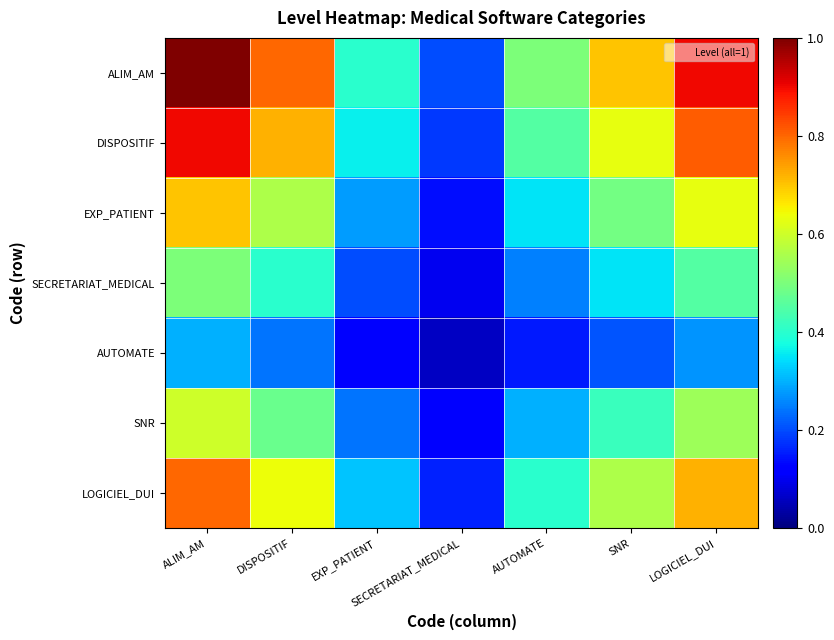

Reading left to right, transcribe all the data shown in this chart.

ALIM_AM: ALIM_AM=1.0	DISPOSITIF=0.8	EXP_PATIENT=0.4	SECRETARIAT_MEDICAL=0.2	AUTOMATE=0.5	SNR=0.7	LOGICIEL_DUI=0.9
DISPOSITIF: ALIM_AM=0.9	DISPOSITIF=0.7	EXP_PATIENT=0.4	SECRETARIAT_MEDICAL=0.2	AUTOMATE=0.5	SNR=0.6	LOGICIEL_DUI=0.8
EXP_PATIENT: ALIM_AM=0.7	DISPOSITIF=0.6	EXP_PATIENT=0.3	SECRETARIAT_MEDICAL=0.1	AUTOMATE=0.3	SNR=0.5	LOGICIEL_DUI=0.6
SECRETARIAT_MEDICAL: ALIM_AM=0.5	DISPOSITIF=0.4	EXP_PATIENT=0.2	SECRETARIAT_MEDICAL=0.1	AUTOMATE=0.2	SNR=0.3	LOGICIEL_DUI=0.5
AUTOMATE: ALIM_AM=0.3	DISPOSITIF=0.2	EXP_PATIENT=0.1	SECRETARIAT_MEDICAL=0.1	AUTOMATE=0.1	SNR=0.2	LOGICIEL_DUI=0.3
SNR: ALIM_AM=0.6	DISPOSITIF=0.5	EXP_PATIENT=0.2	SECRETARIAT_MEDICAL=0.1	AUTOMATE=0.3	SNR=0.4	LOGICIEL_DUI=0.5
LOGICIEL_DUI: ALIM_AM=0.8	DISPOSITIF=0.6	EXP_PATIENT=0.3	SECRETARIAT_MEDICAL=0.2	AUTOMATE=0.4	SNR=0.6	LOGICIEL_DUI=0.7